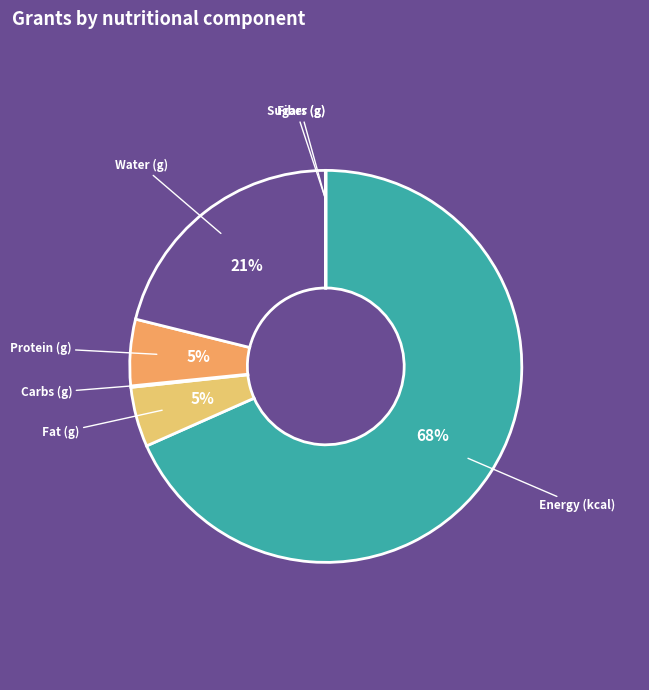

To the nearest percent, what portion does Water (g) represent?

21%